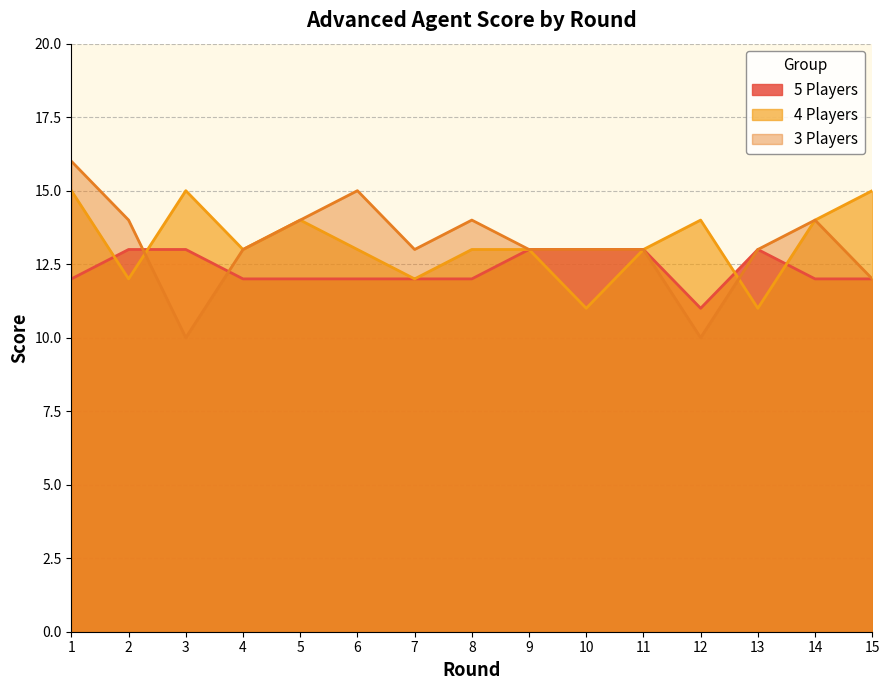

Is the value of 5 Players at 7 greater than the value of 4 Players at 5?

No